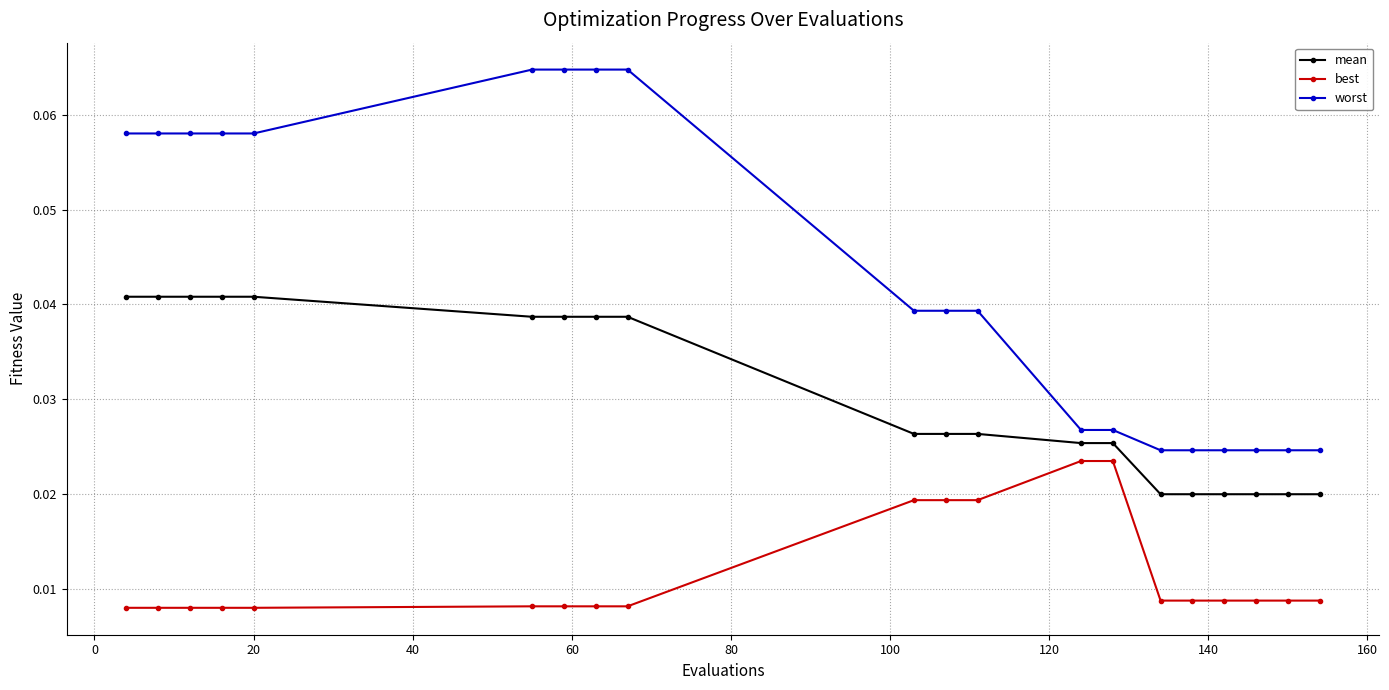

Is this an area chart (filled region under the line)?

No